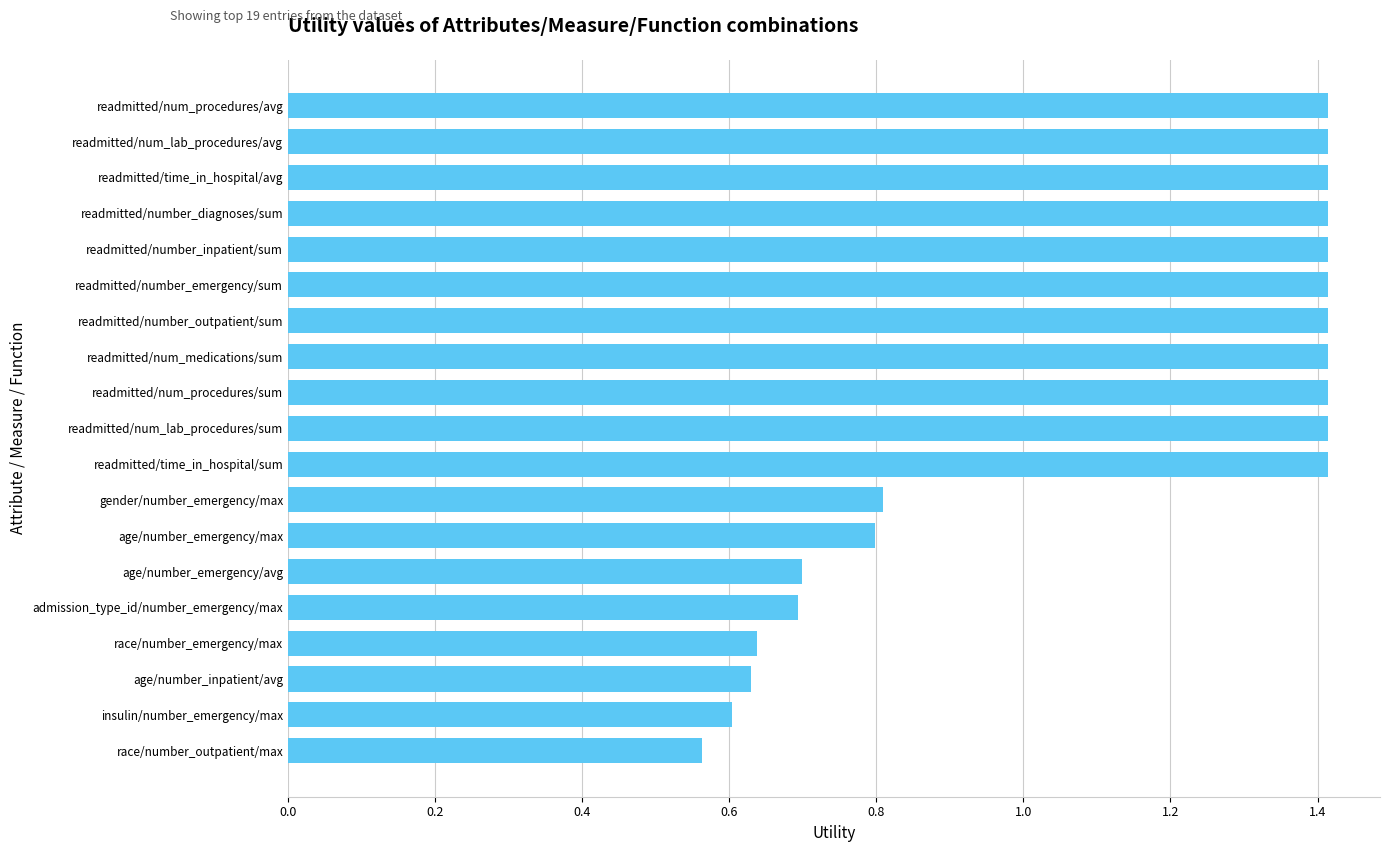

What is the sum of the values at race/number_emergency/max and age/number_emergency/max?

1.4